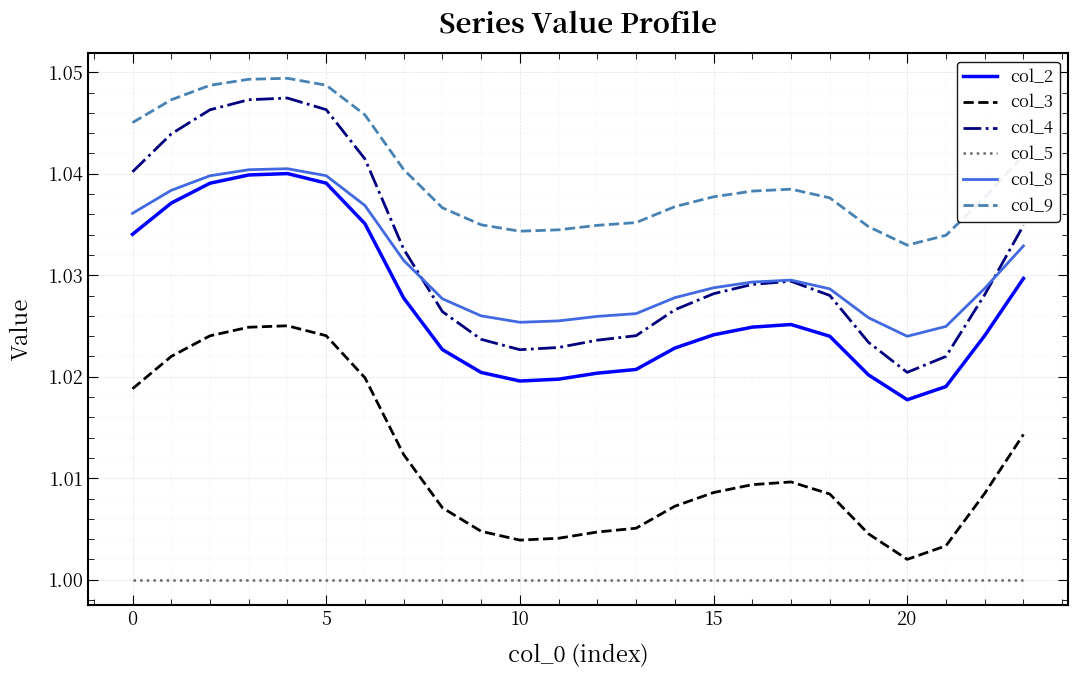

How many lines are shown in the chart?

6